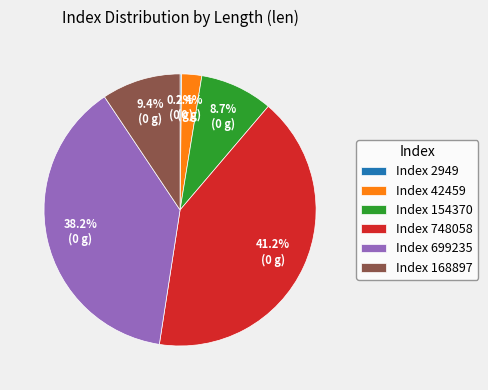

What percentage do Index 42459 and Index 168897 together represent?

11.8%